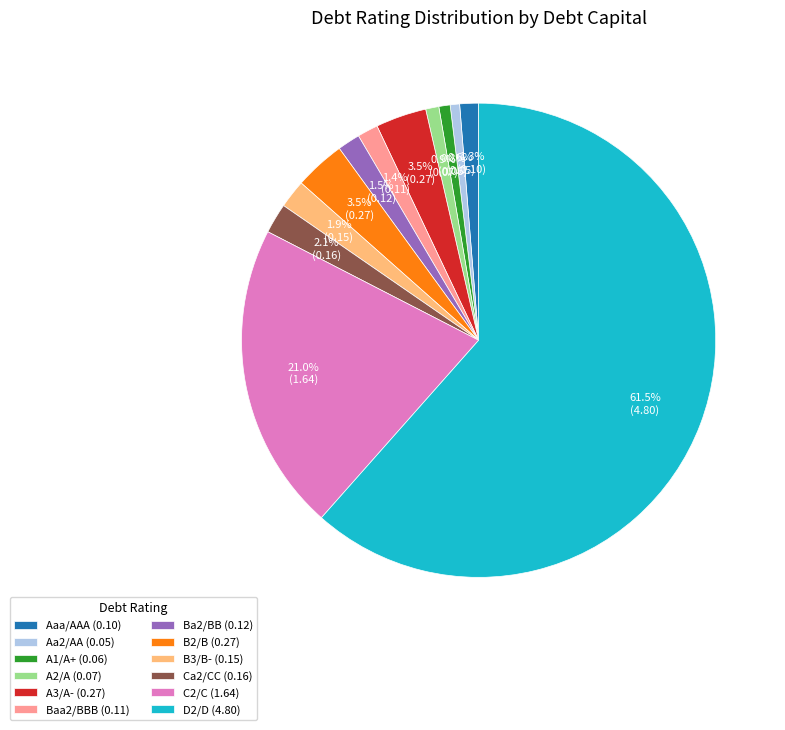

Between Baa2/BBB (0.11) and D2/D (4.80), which is larger?

D2/D (4.80)